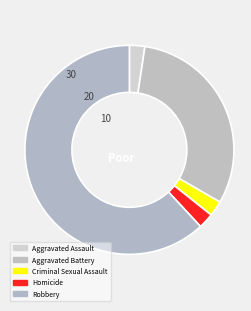

What percentage is the Robbery slice, to the nearest percent?

62%